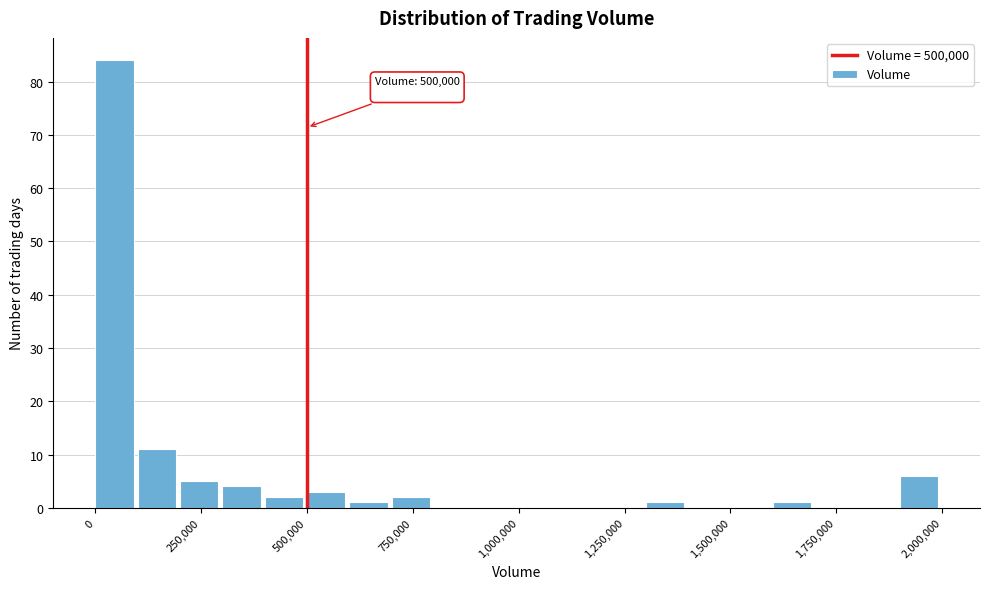

Around what value on the x-axis is the tallest bar? Give the approximate position of its centre, as read against the axis.

50000